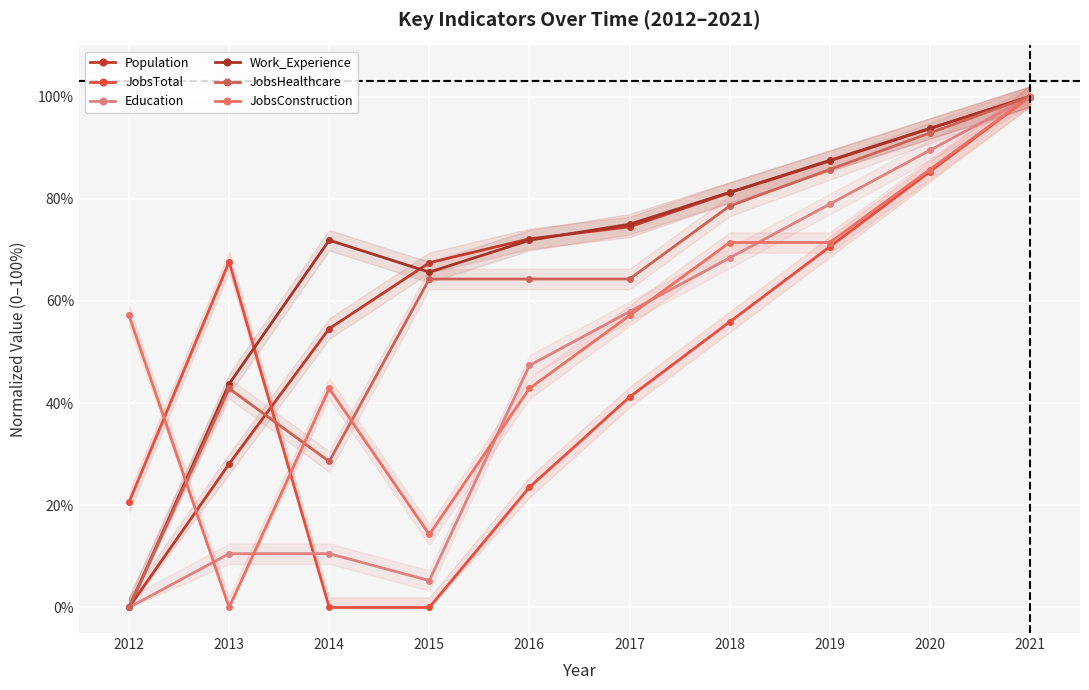

How many positive values does the Work_Experience series have?

9